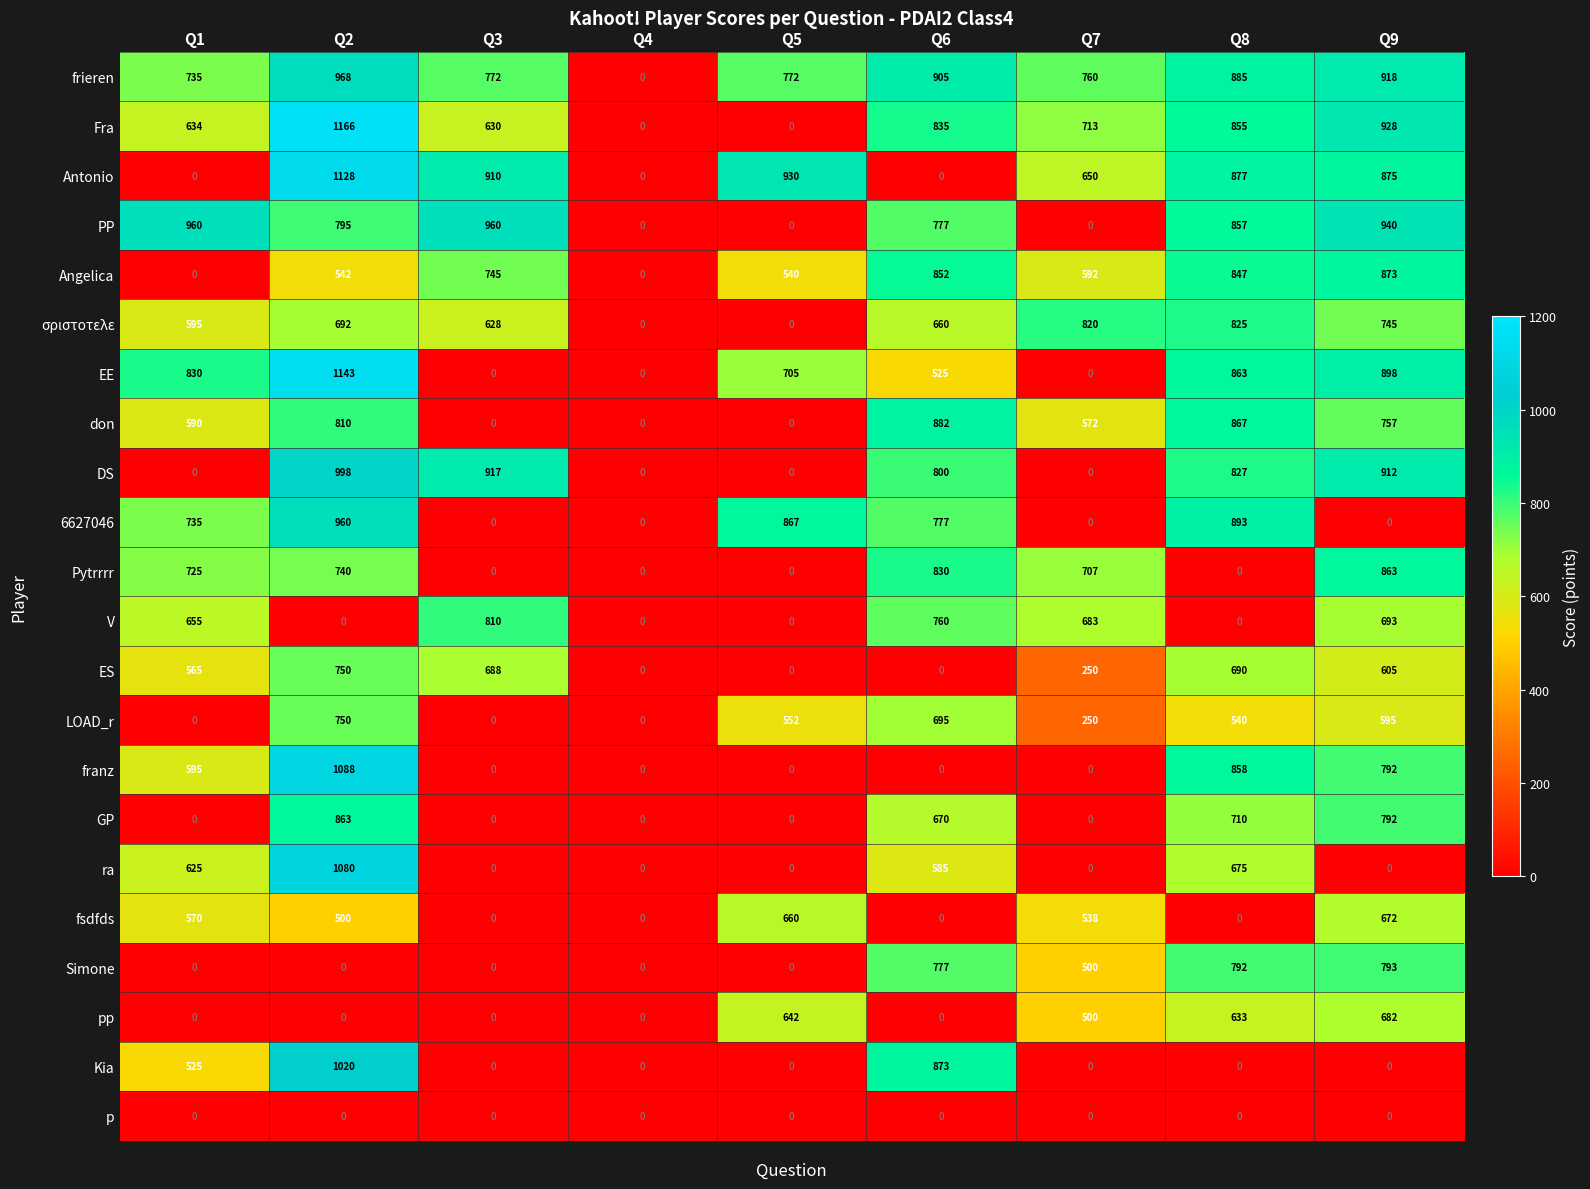

What is the average value of the Pytrrrr series?

429